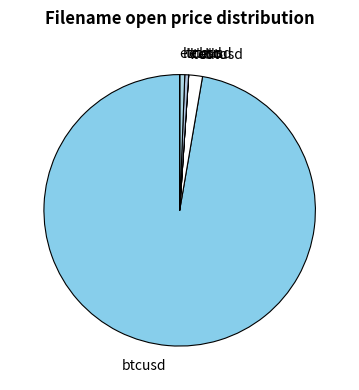

Is the sum of etcusd and ltcusd greater than half?

No